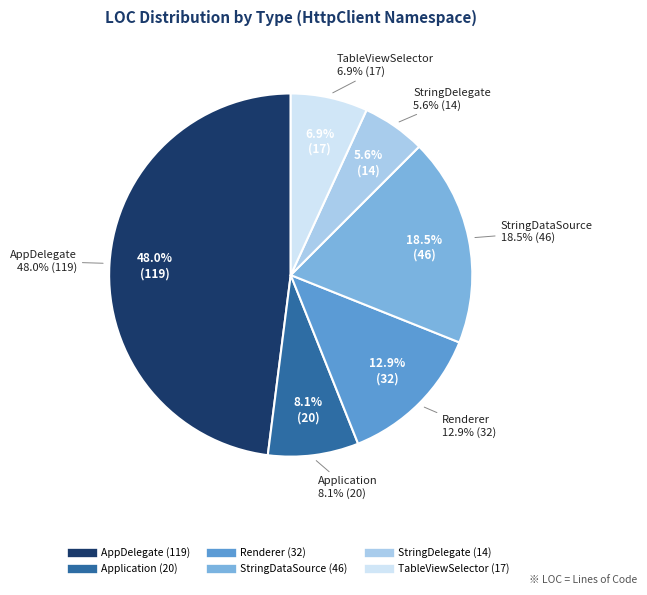

What is the change in value from Application to StringDelegate?

-6